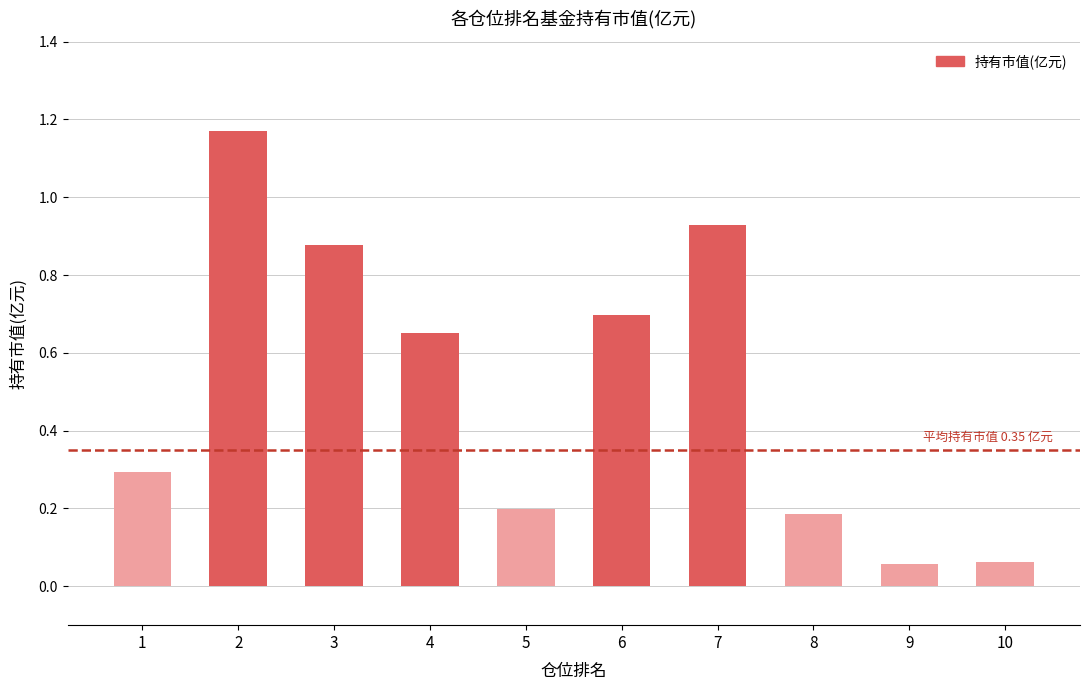

Does the chart contain any negative values?

No